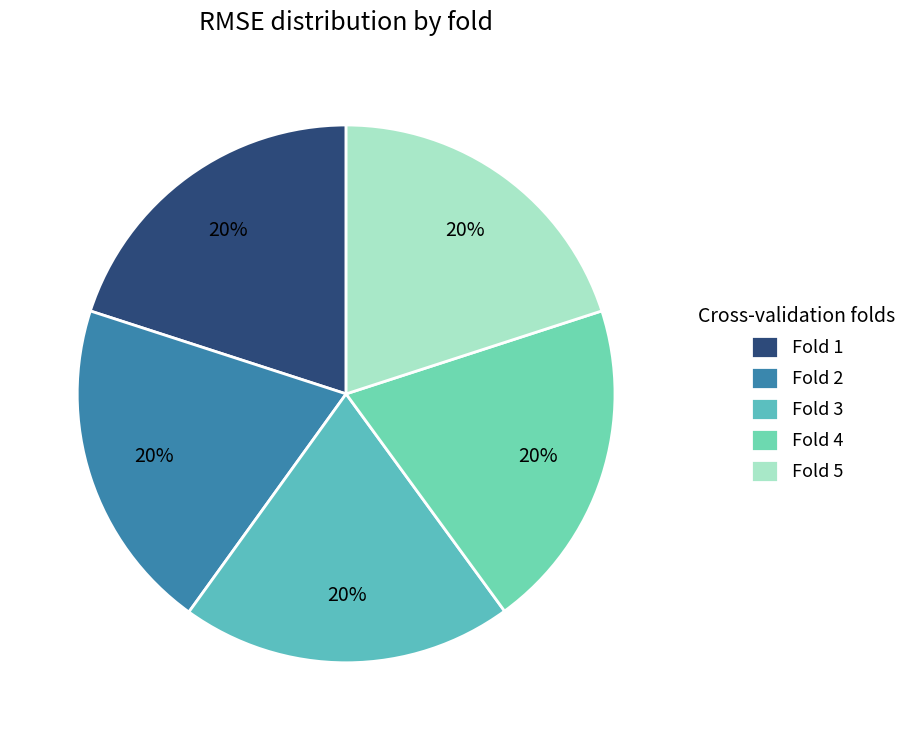

How many segments does this pie chart have?

5